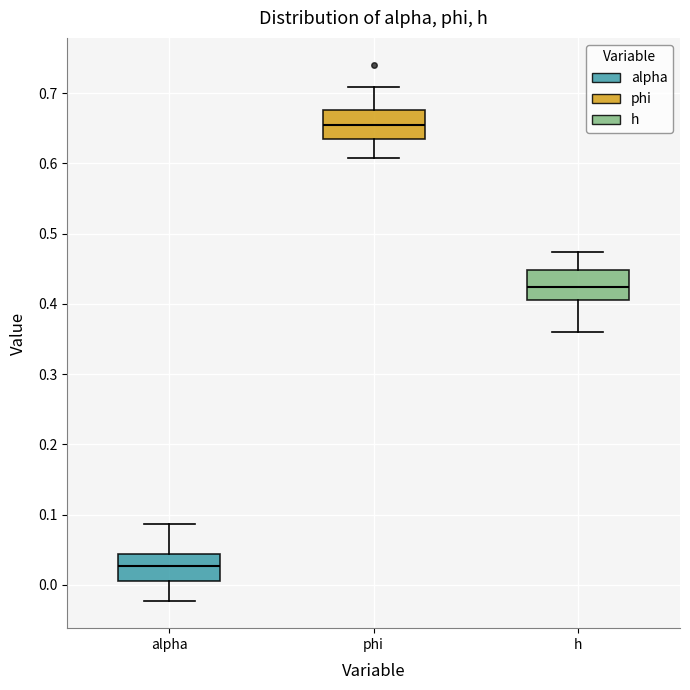

Reading left to right, read every box against the y-axis: the position of its median line, the range the box covers, and the ends of its whiskers. The values are not printed on the chart, so give them approximately, as read against the axis.

alpha: median 0.03, box 0.01 to 0.04, whiskers -0.02 to 0.09
phi: median 0.65, box 0.63 to 0.68, whiskers 0.61 to 0.71
h: median 0.42, box 0.41 to 0.45, whiskers 0.36 to 0.47